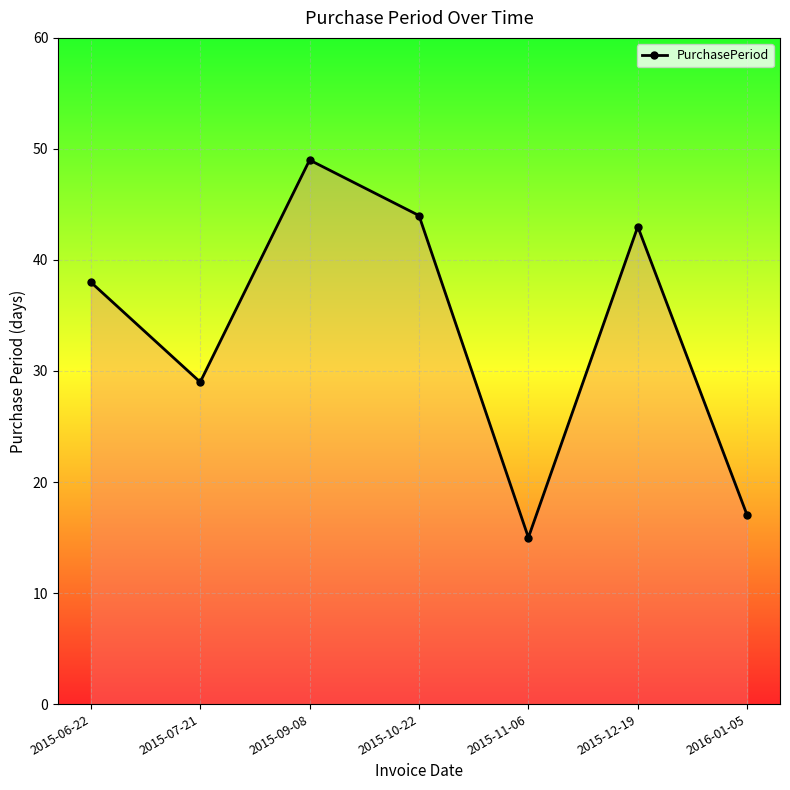

What is the change in value from 2015-06-22 to 2015-09-08?

+11